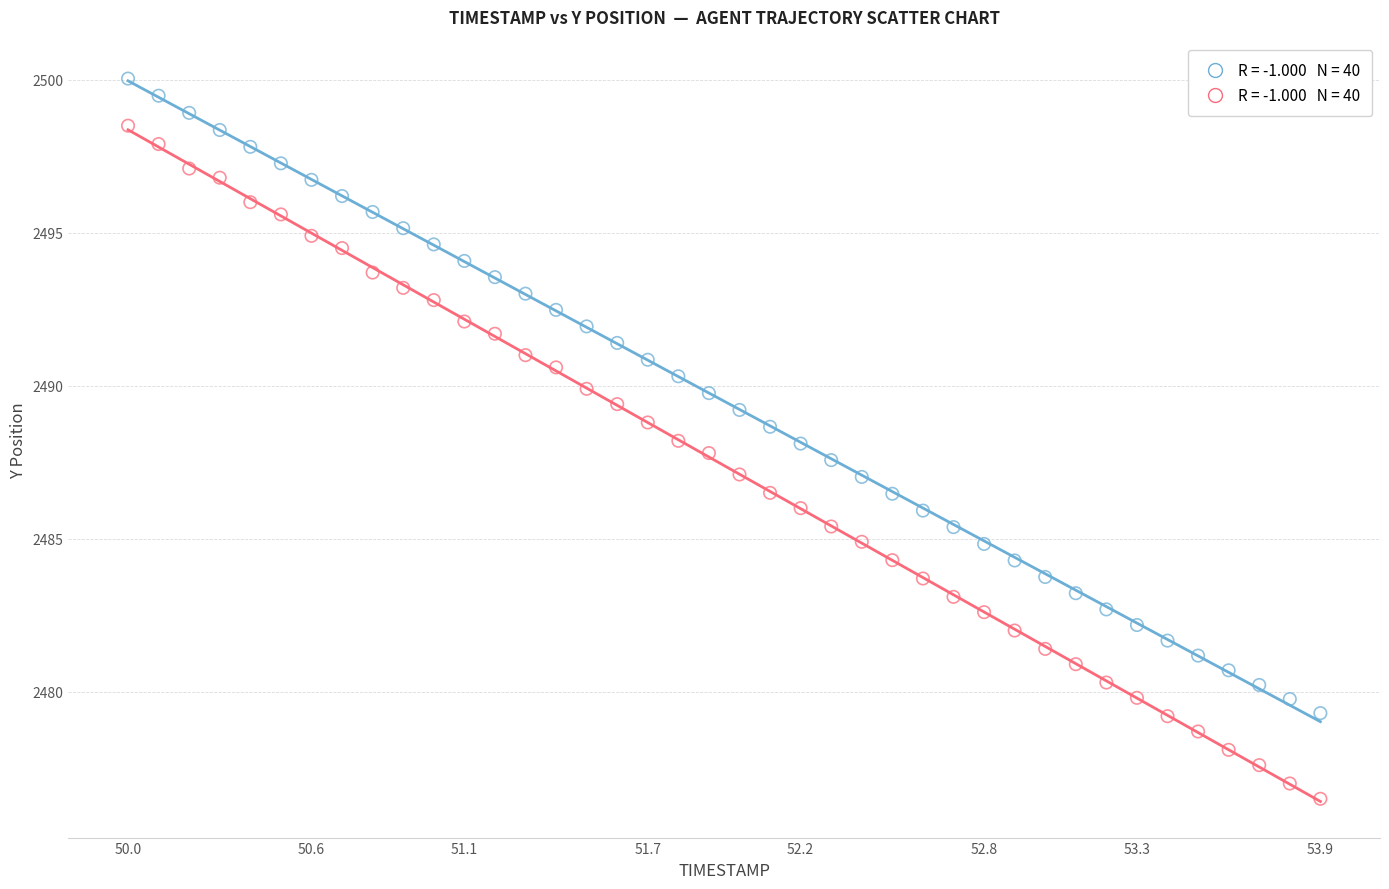

Across all data points, what is the range of X values (max minus min)?

3.9